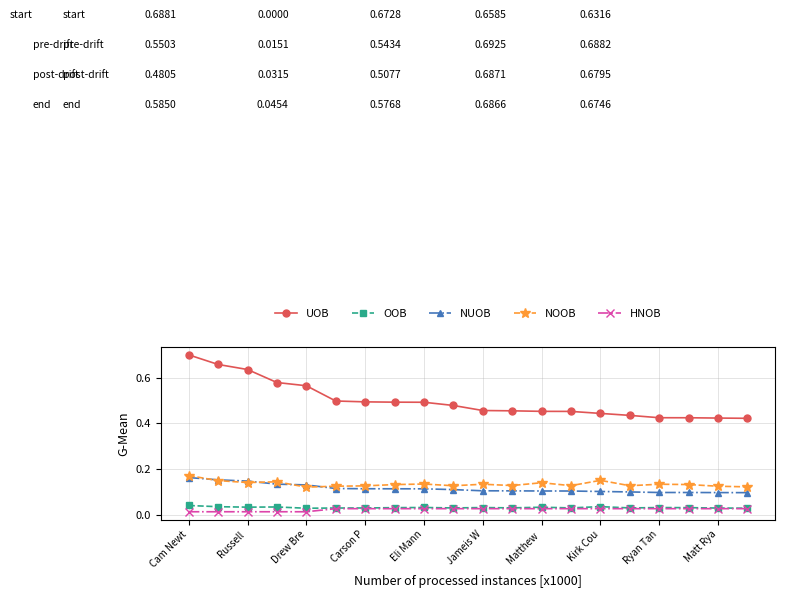

At how many categories does at least one series exceed 0?

20